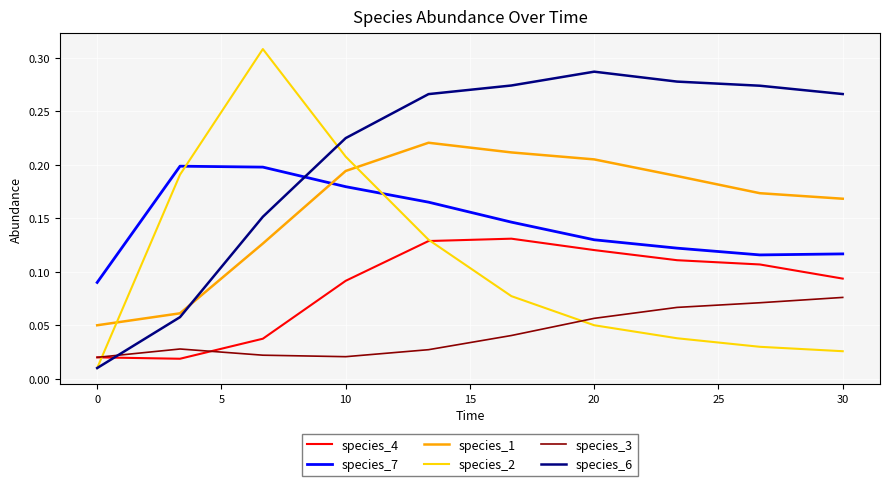

Which series has the widest spread of values?

species_2